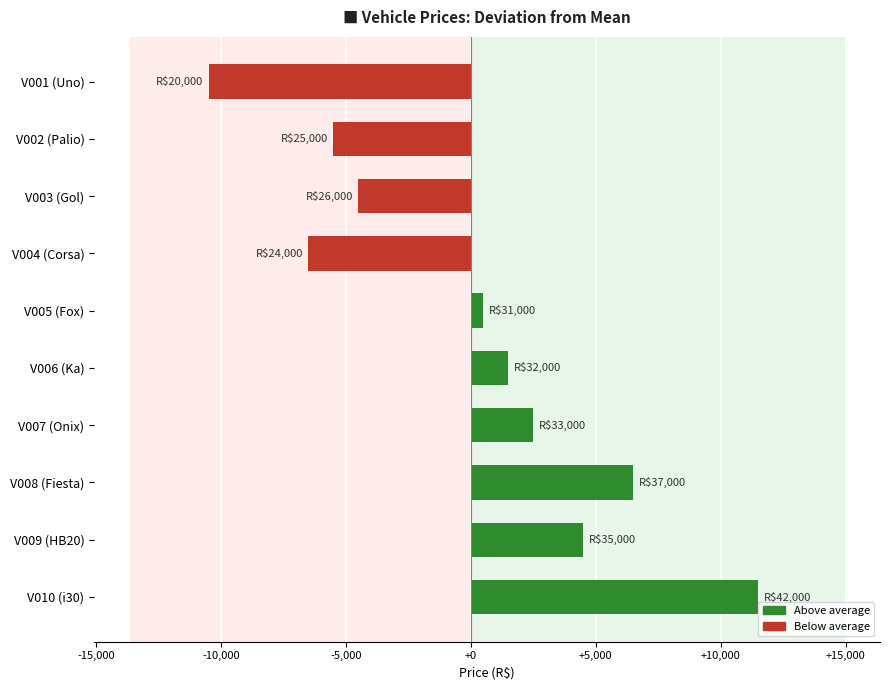

Rank the categories by value from highest to lowest.

V010 (i30), V008 (Fiesta), V009 (HB20), V007 (Onix), V006 (Ka), V005 (Fox), V003 (Gol), V002 (Palio), V004 (Corsa), V001 (Uno)